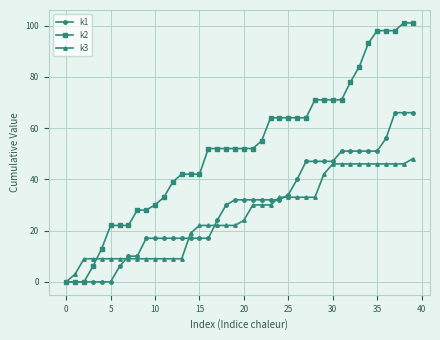

What is the greatest value displayed?

101